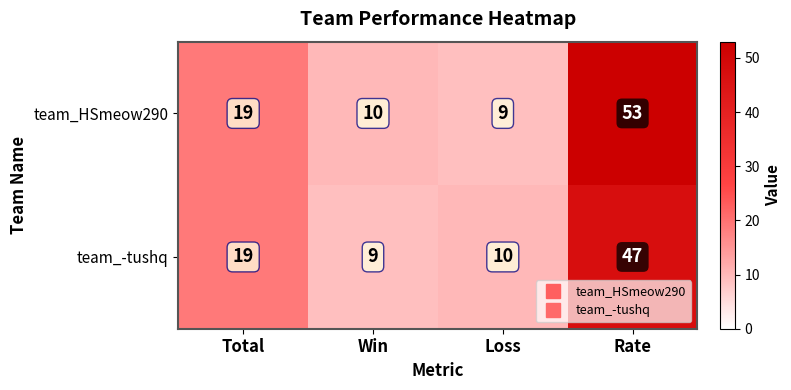

How many distinct data groups are displayed?

2